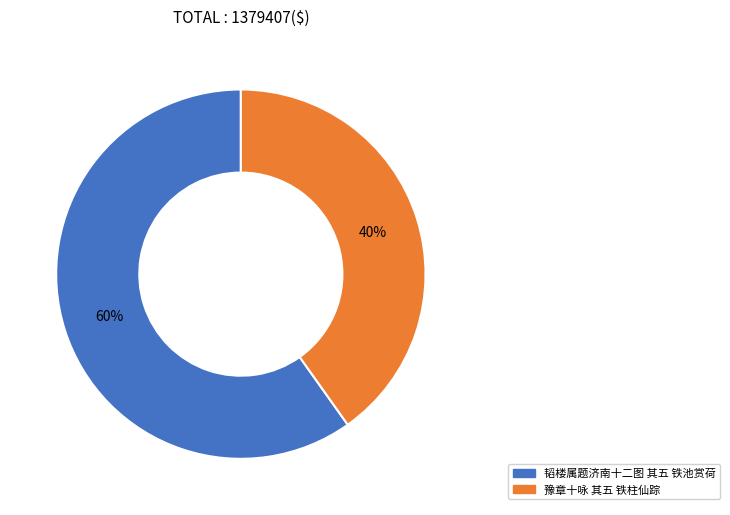

Rank the categories by value from lowest to highest.

豫章十咏 其五 铁柱仙踪, 韬楼属题济南十二图 其五 铁池赏荷